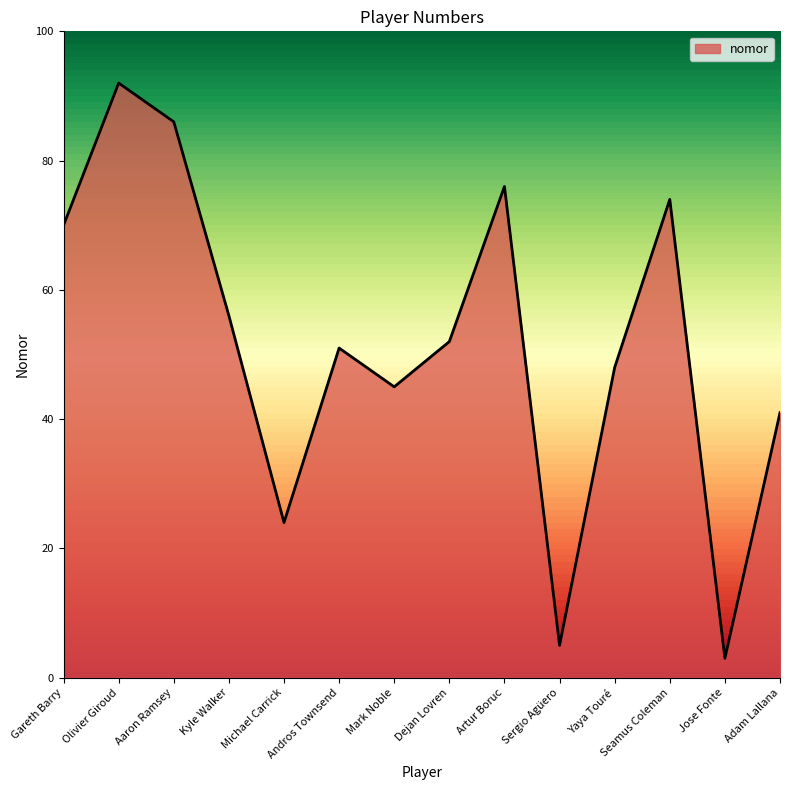

What is the greatest value displayed?

92